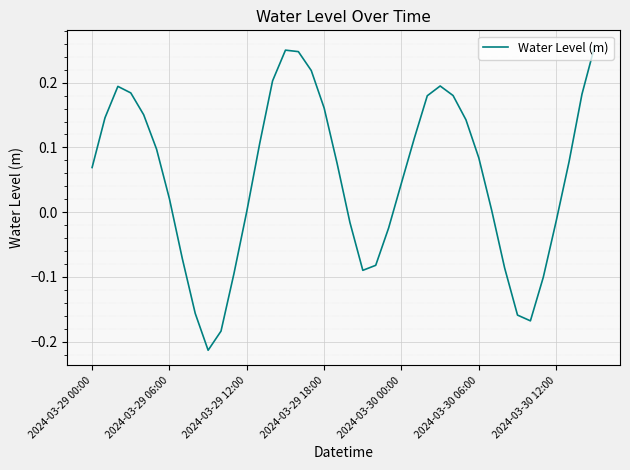

What is the difference between the maximum and minimum values?

0.5